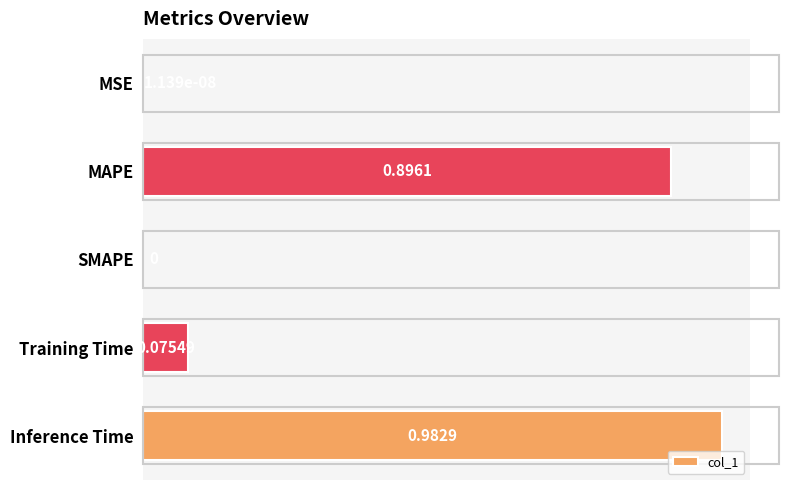

Which label corresponds to the largest value in the chart?

Inference Time